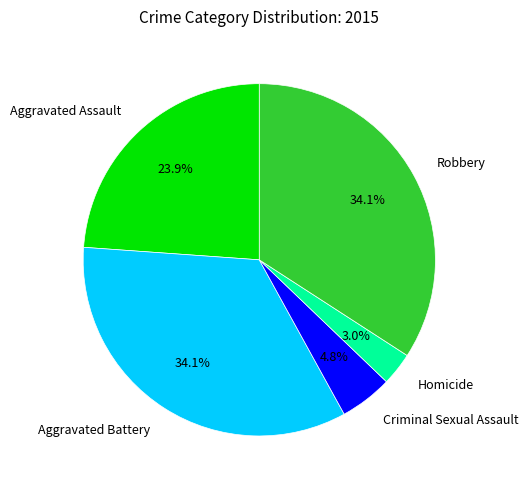

To the nearest percent, what is the average slice percentage?

20%